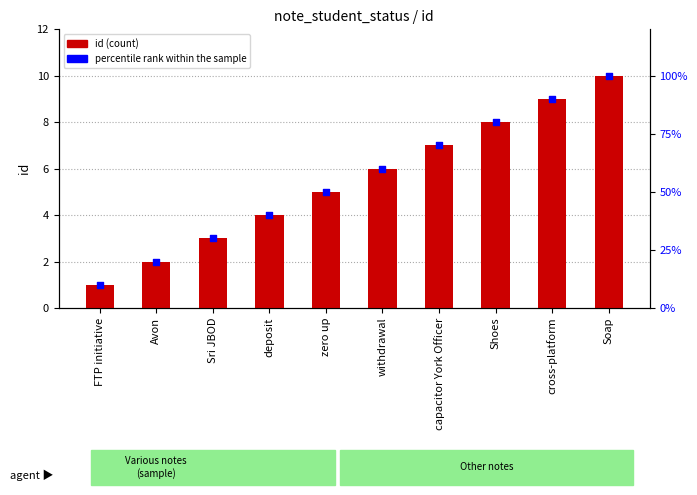

What is the total value across all series at cross-platform?

99